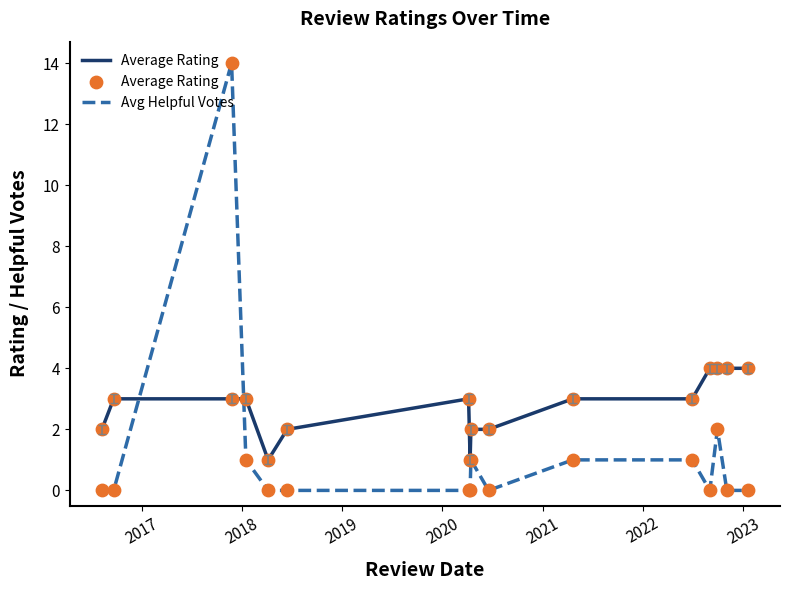

Which series has the widest spread of values?

Avg Helpful Votes